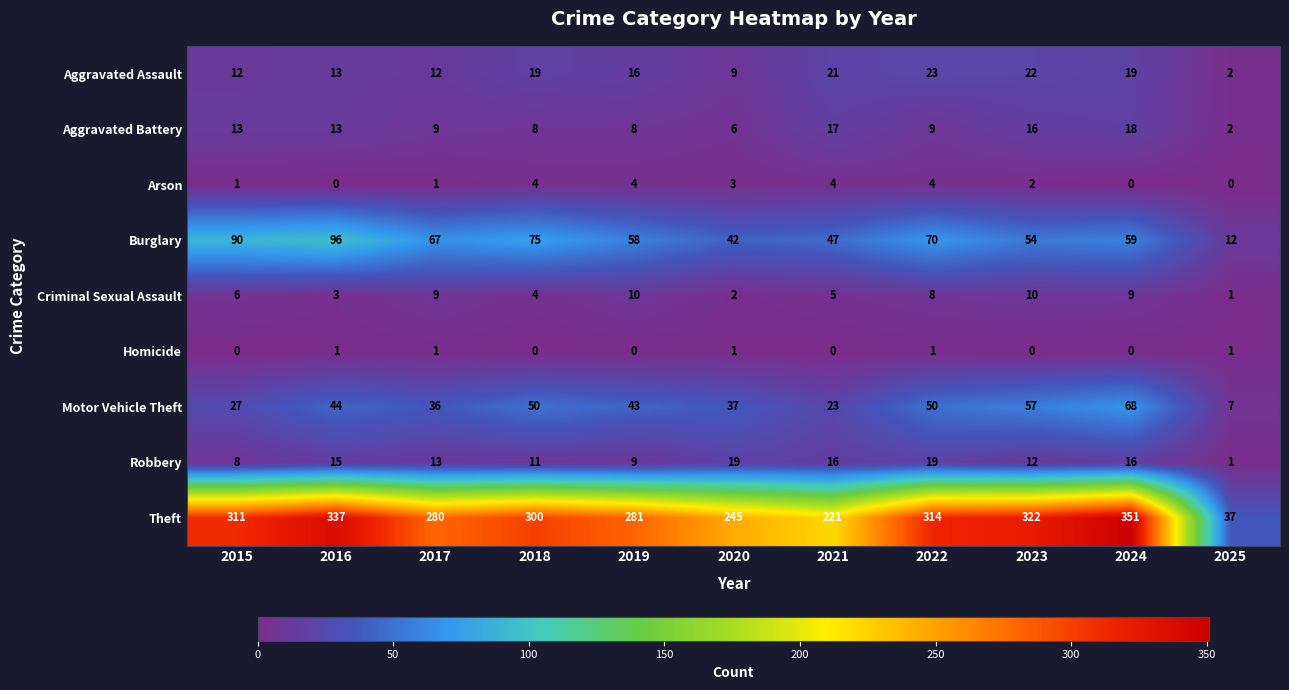

What is the difference between the maximum and minimum values in the Theft series?

314